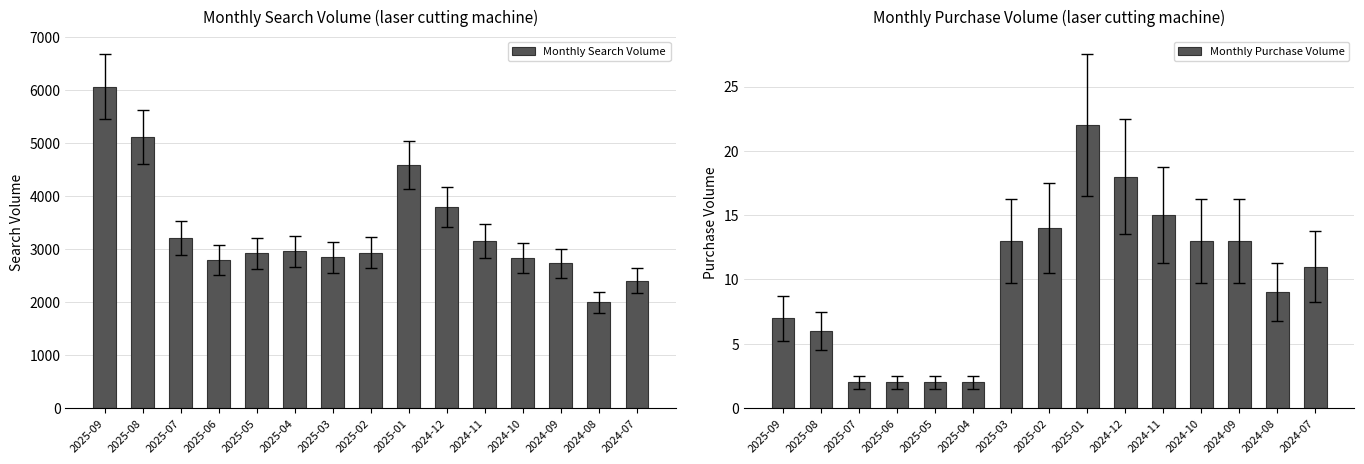

What is the sum of all Monthly Search Volume values?

50408